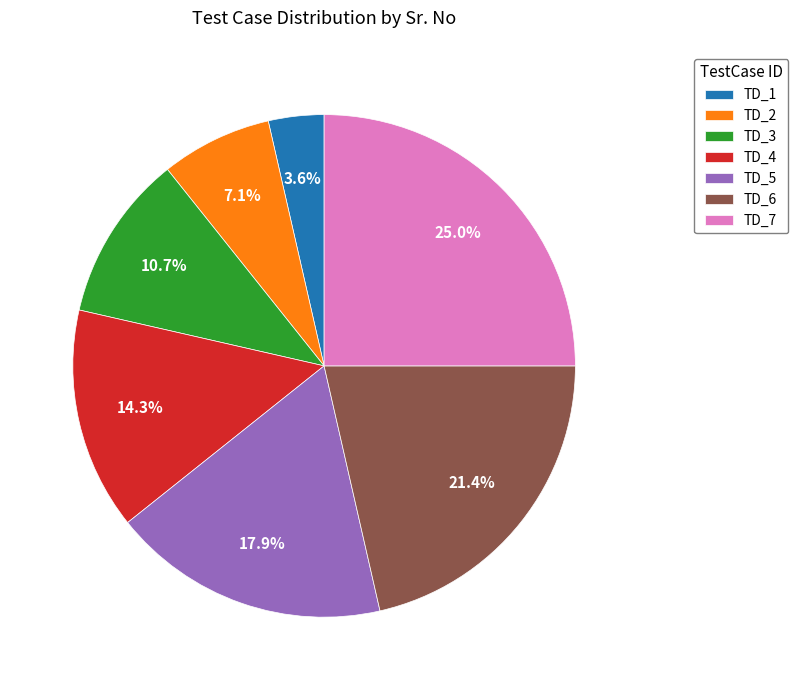

To the nearest percent, what is the average slice percentage?

14%